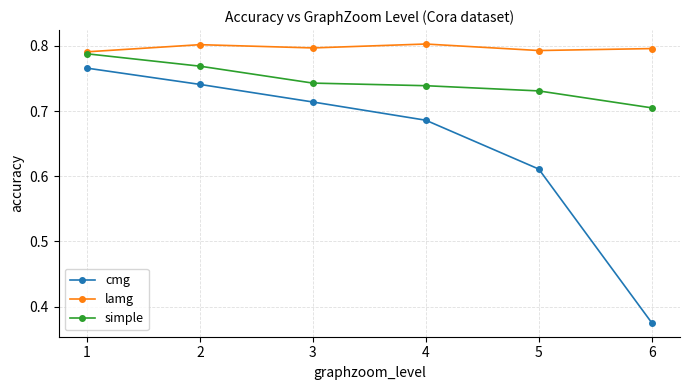

Rank the series by their maximum value, from highest to lowest.

lamg, simple, cmg